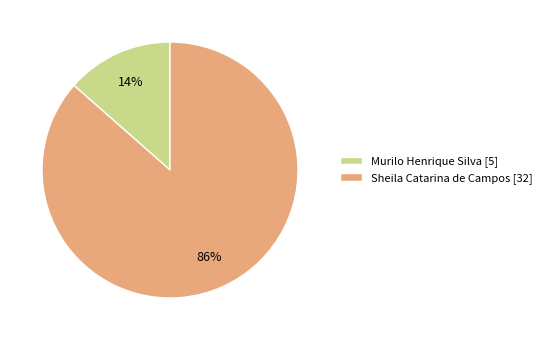

How many segments does this pie chart have?

2